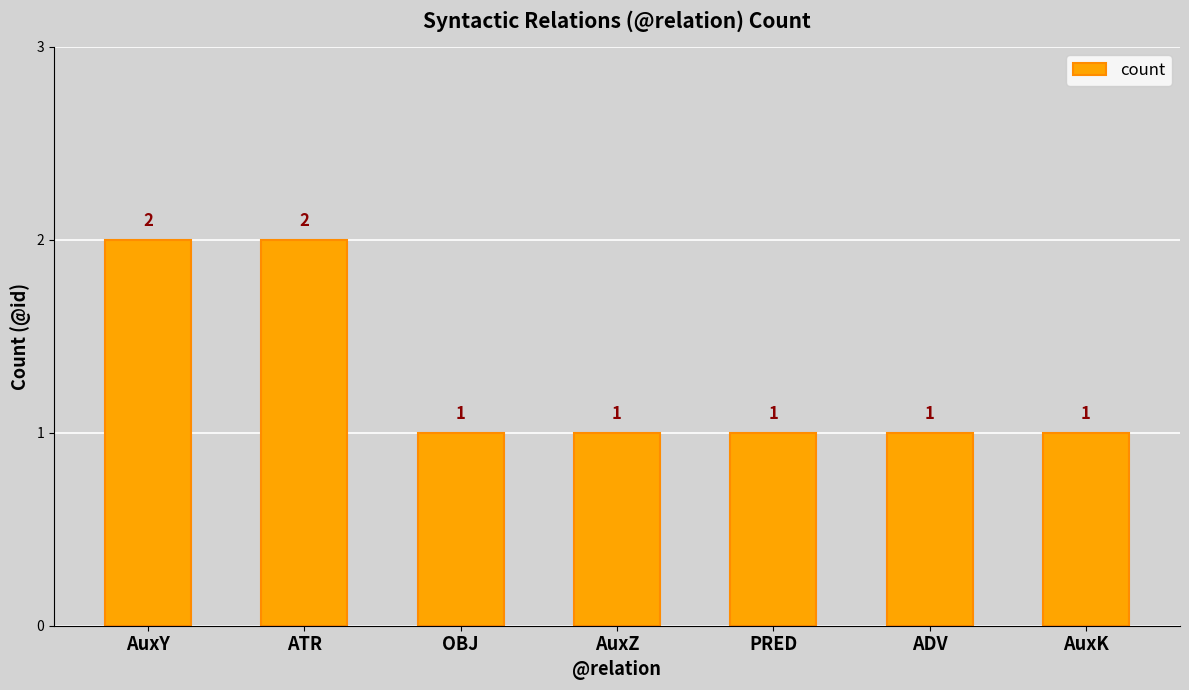

Reading left to right, what are all the values shown in this chart?

2	2	1	1	1	1	1